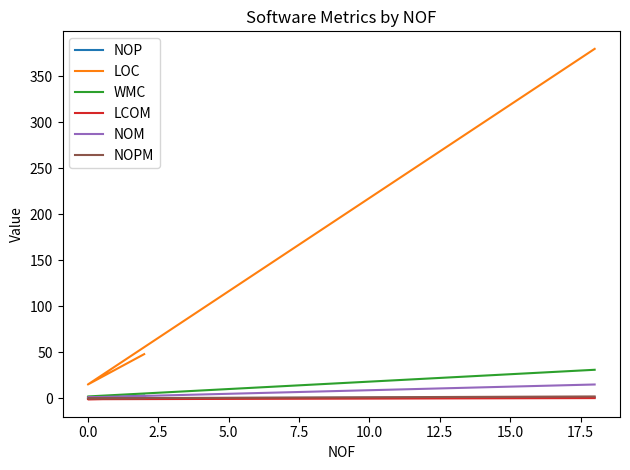

Does the chart display data point markers on the line(s)?

No